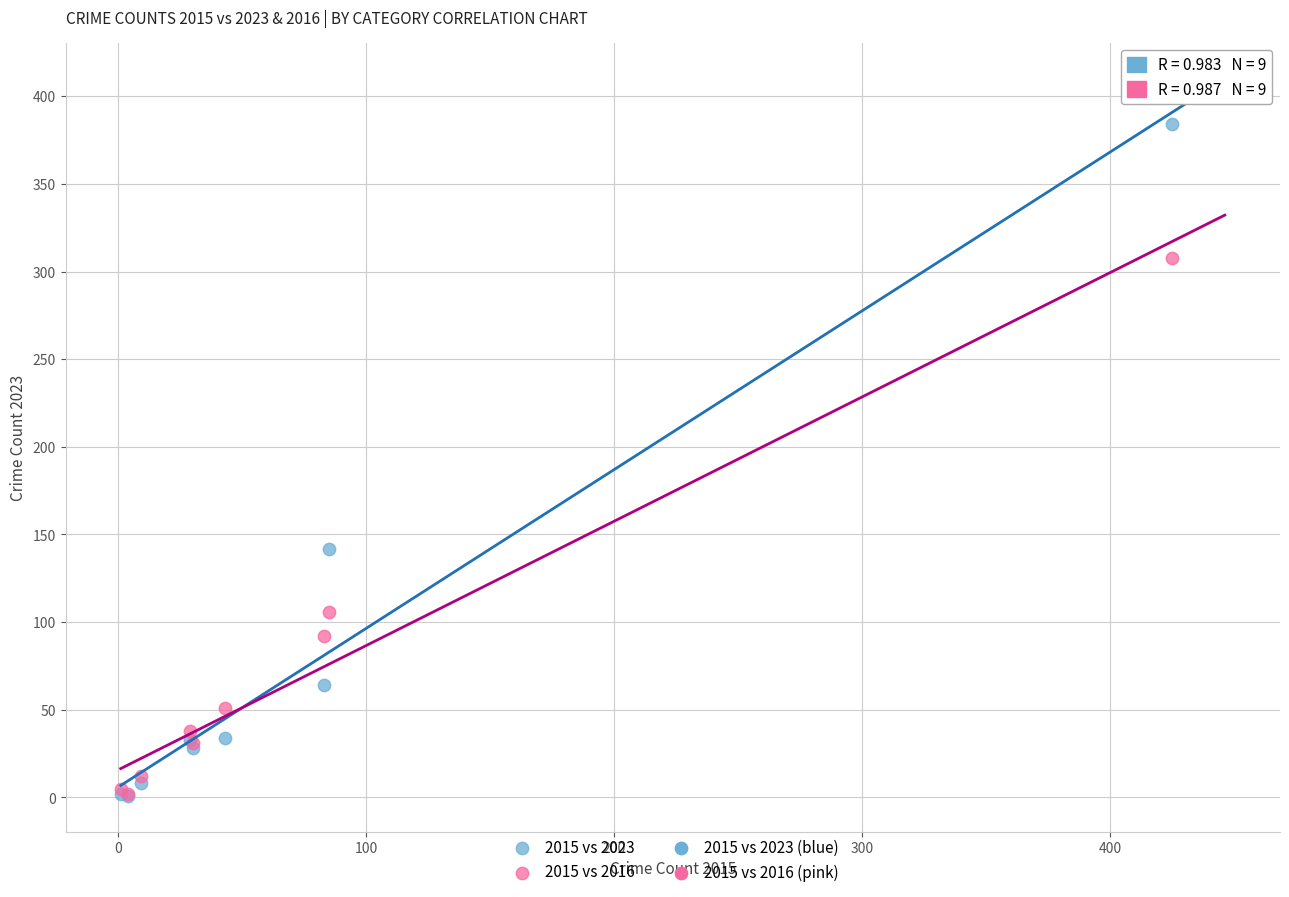

Which series has the largest Y range (max minus min)?

2015 vs 2023